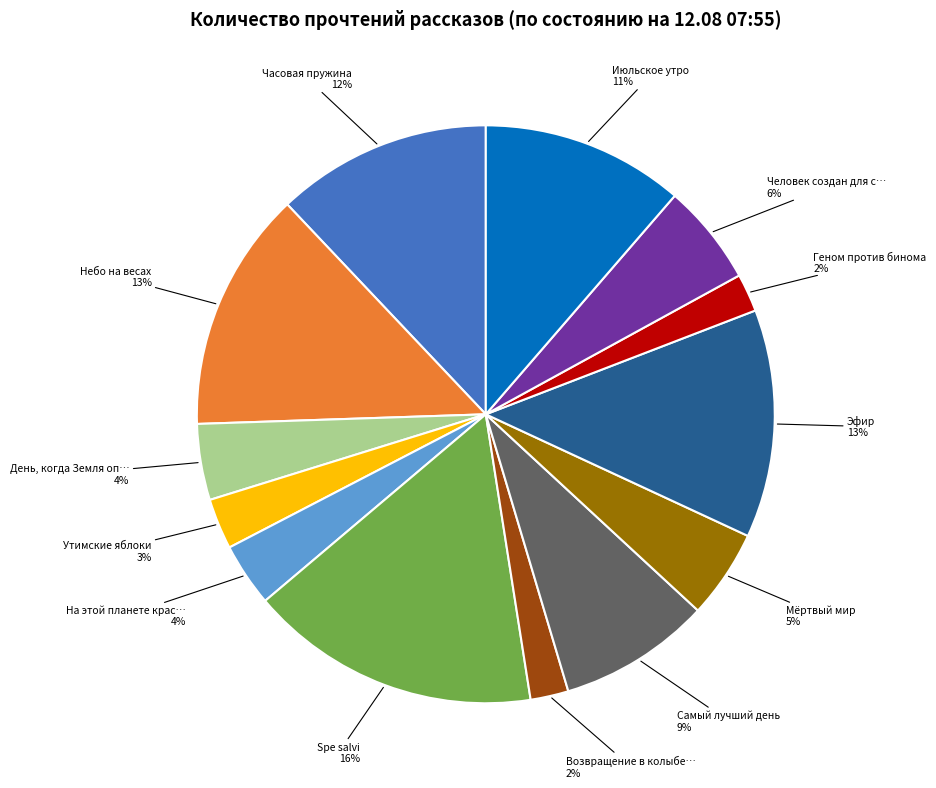

To the nearest percent, what is the average slice percentage?

8%